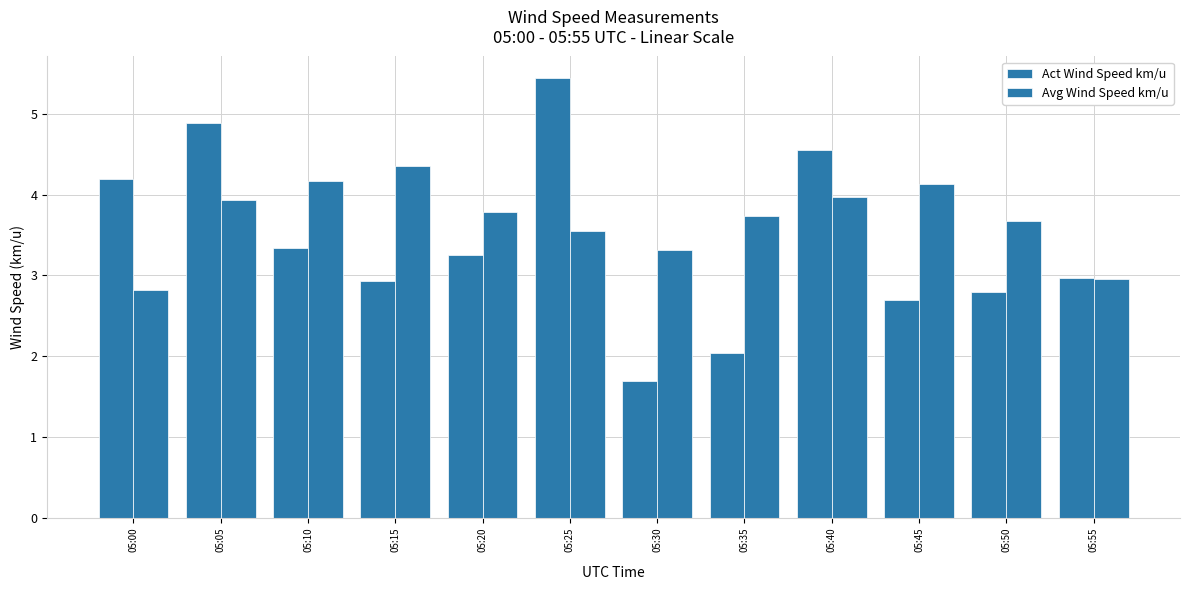

Reading left to right, list all the values displayed in this chart.

Act Wind Speed km/u: 4.2	4.9	3.3	2.9	3.3	5.4	1.7	2.0	4.5	2.7	2.8	3.0
Avg Wind Speed km/u: 2.8	3.9	4.2	4.4	3.8	3.5	3.3	3.7	4.0	4.1	3.7	3.0